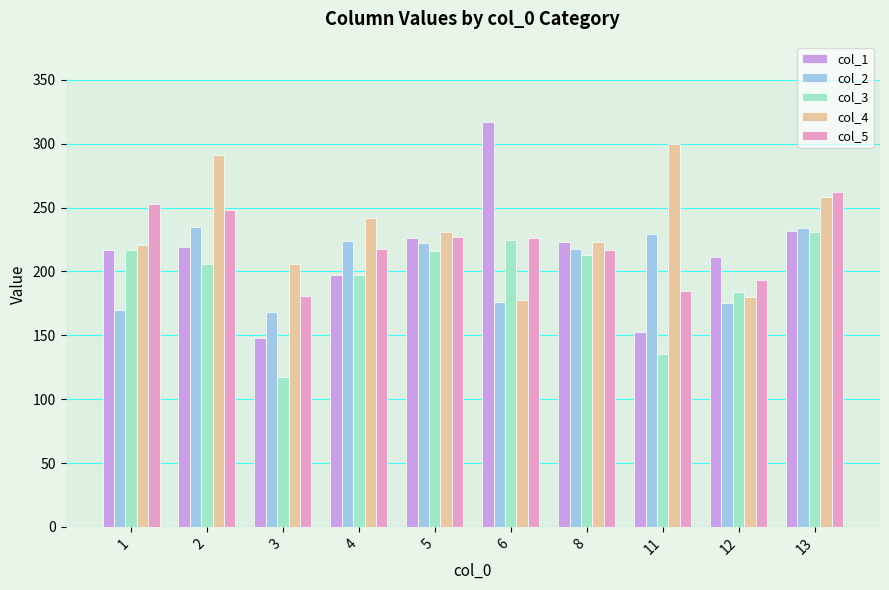

What is the spread (max minus min) of values at 8?

10